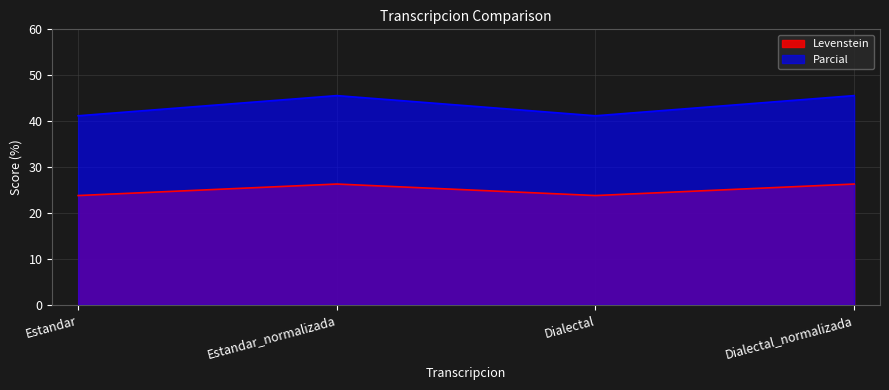

How many categories are shown in the chart?

4